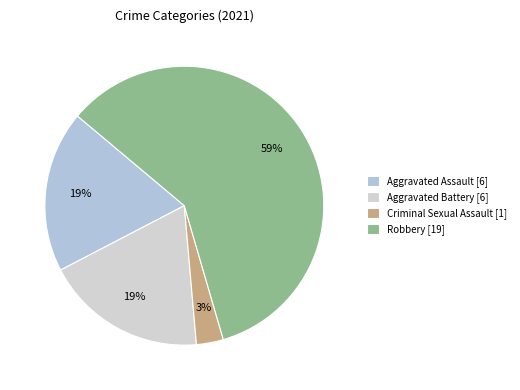

How many slices are in this pie chart?

4